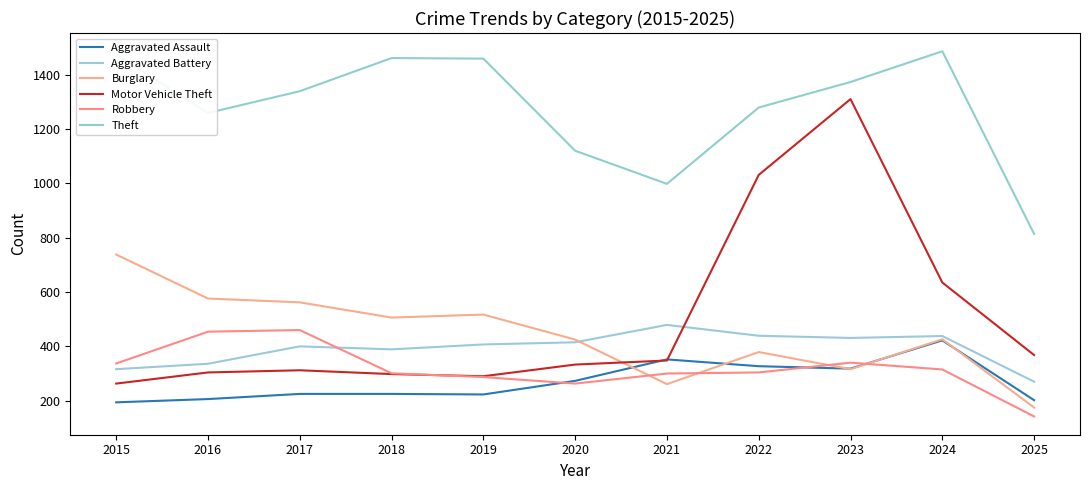

Where is the first local minimum for Theft?

2016